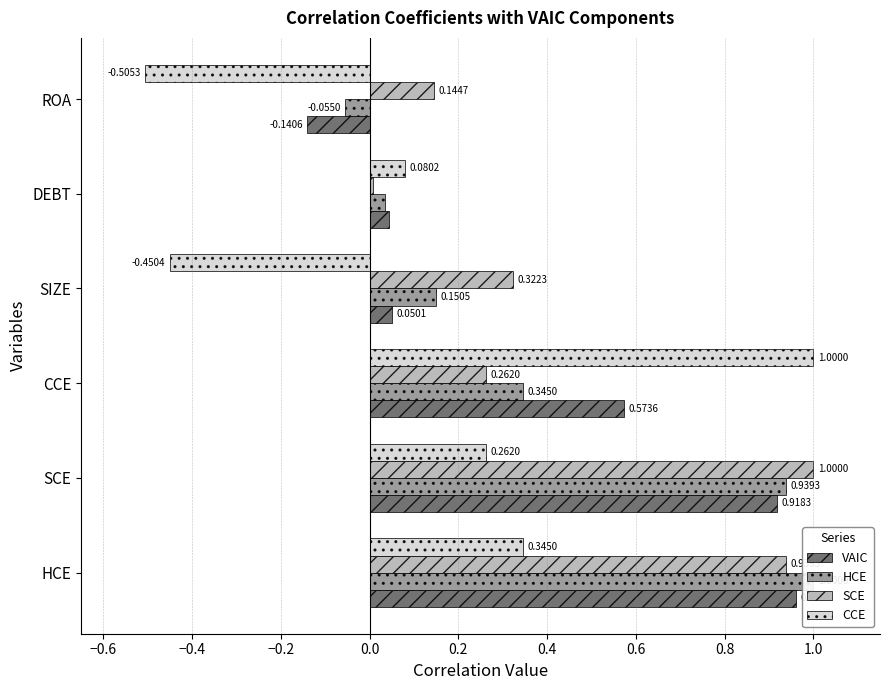

Rank the series by their maximum value, from lowest to highest.

VAIC, HCE, SCE, CCE